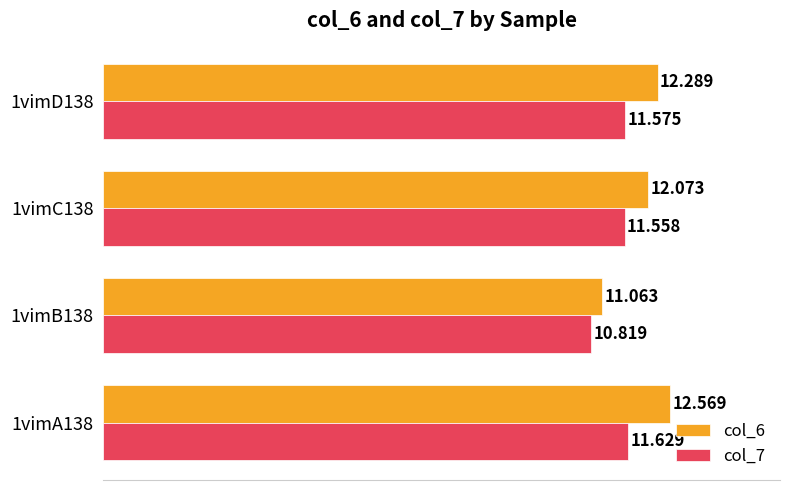

What is the average value of the col_7 series?

11.4